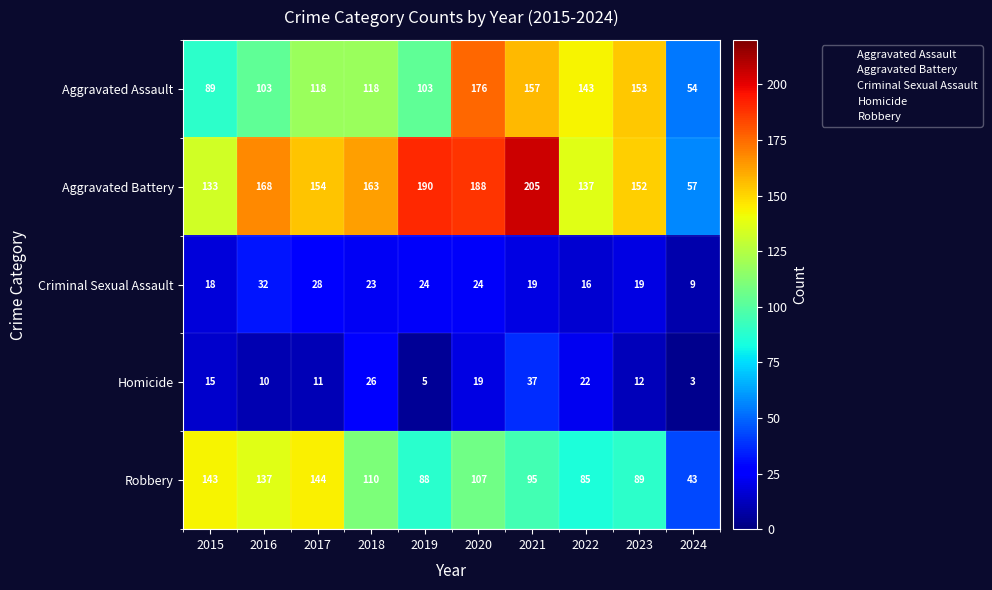

Is it true that Aggravated Assault equals 41 at 2016?

False